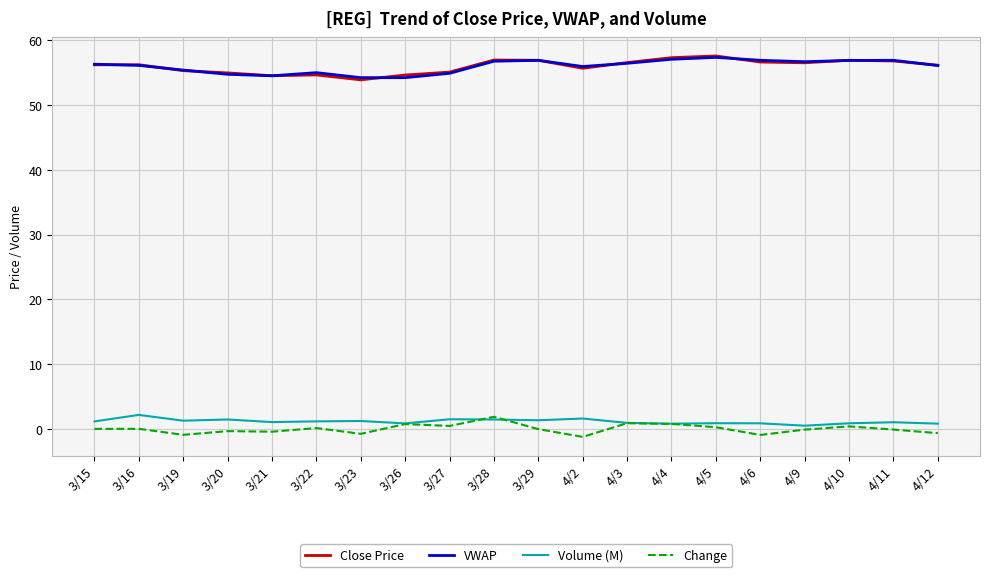

What is the average value of the Volume (M) series?

1.1